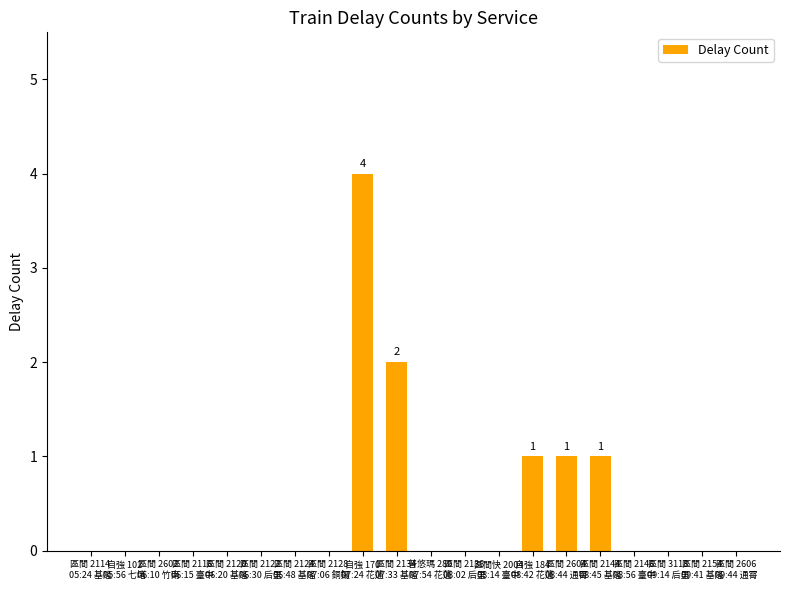

What is the greatest value displayed?

4